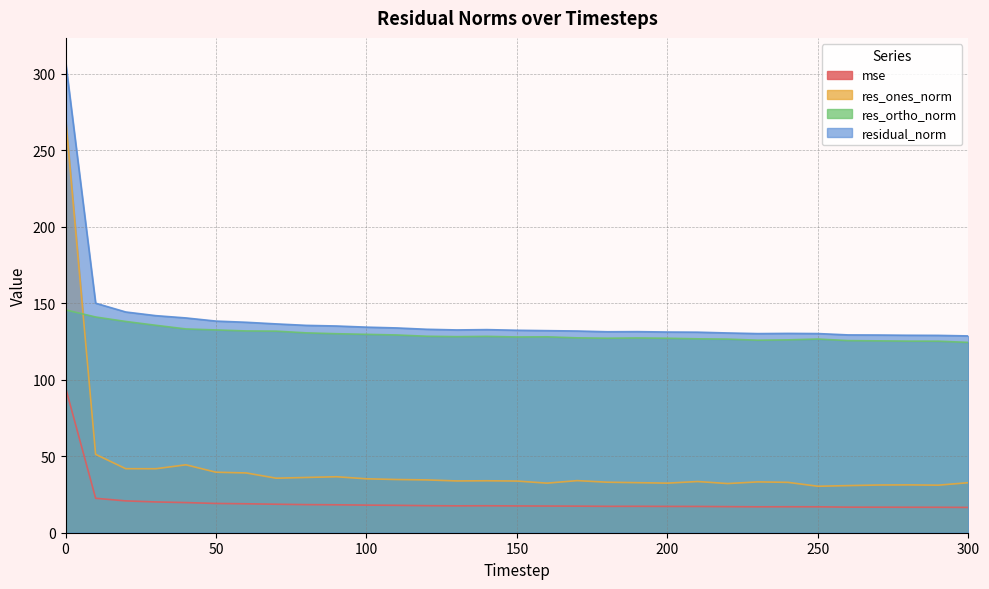

Rank the categories by residual_norm value from highest to lowest.

0, 10, 20, 30, 40, 50, 60, 70, 80, 90, 100, 110, 120, 140, 130, 150, 160, 170, 190, 180, 200, 210, 220, 240, 250, 230, 260, 270, 280, 290, 300